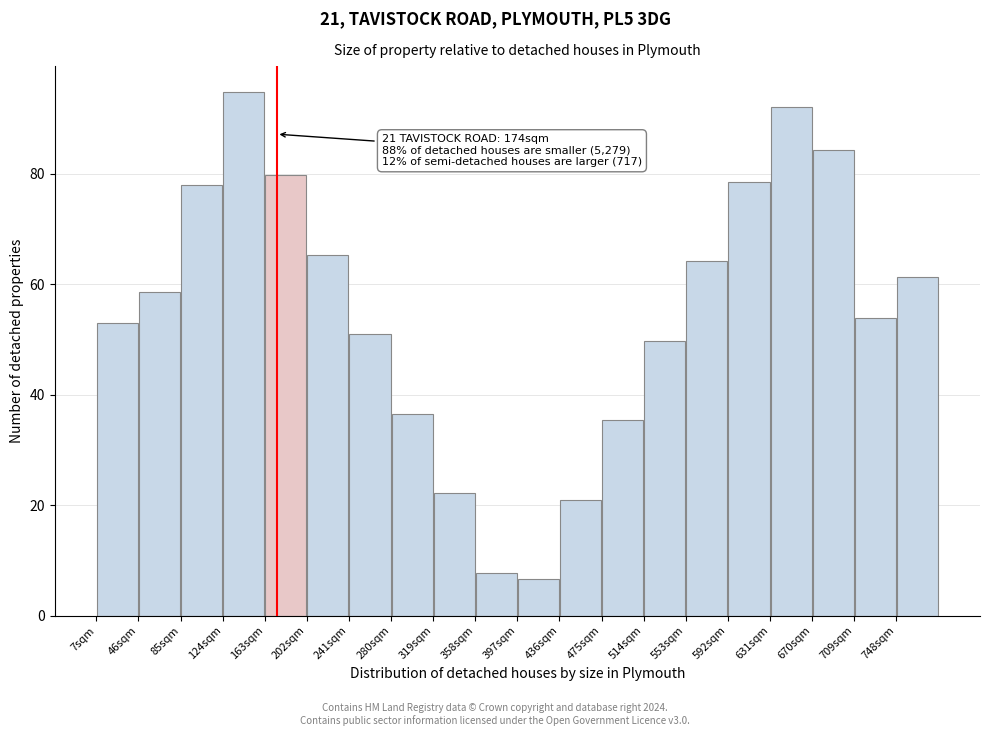

Over which range of the x-axis is the bar tallest?

124 to 163